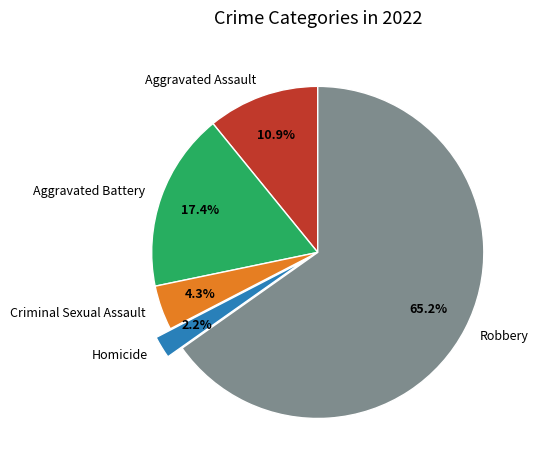

Approximately how many times larger is the value at Criminal Sexual Assault compared to Aggravated Assault?

0.4